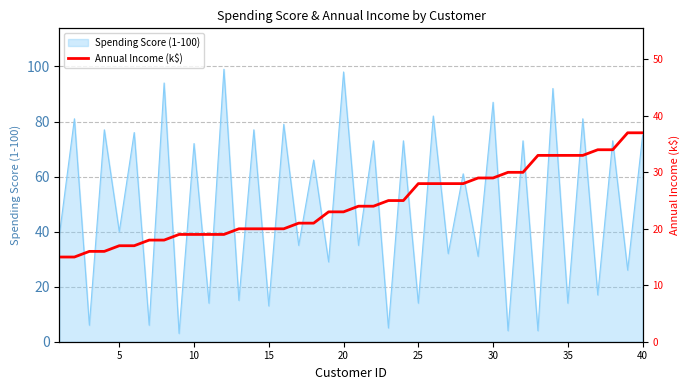

What is the maximum value for Spending Score (1-100)?

99